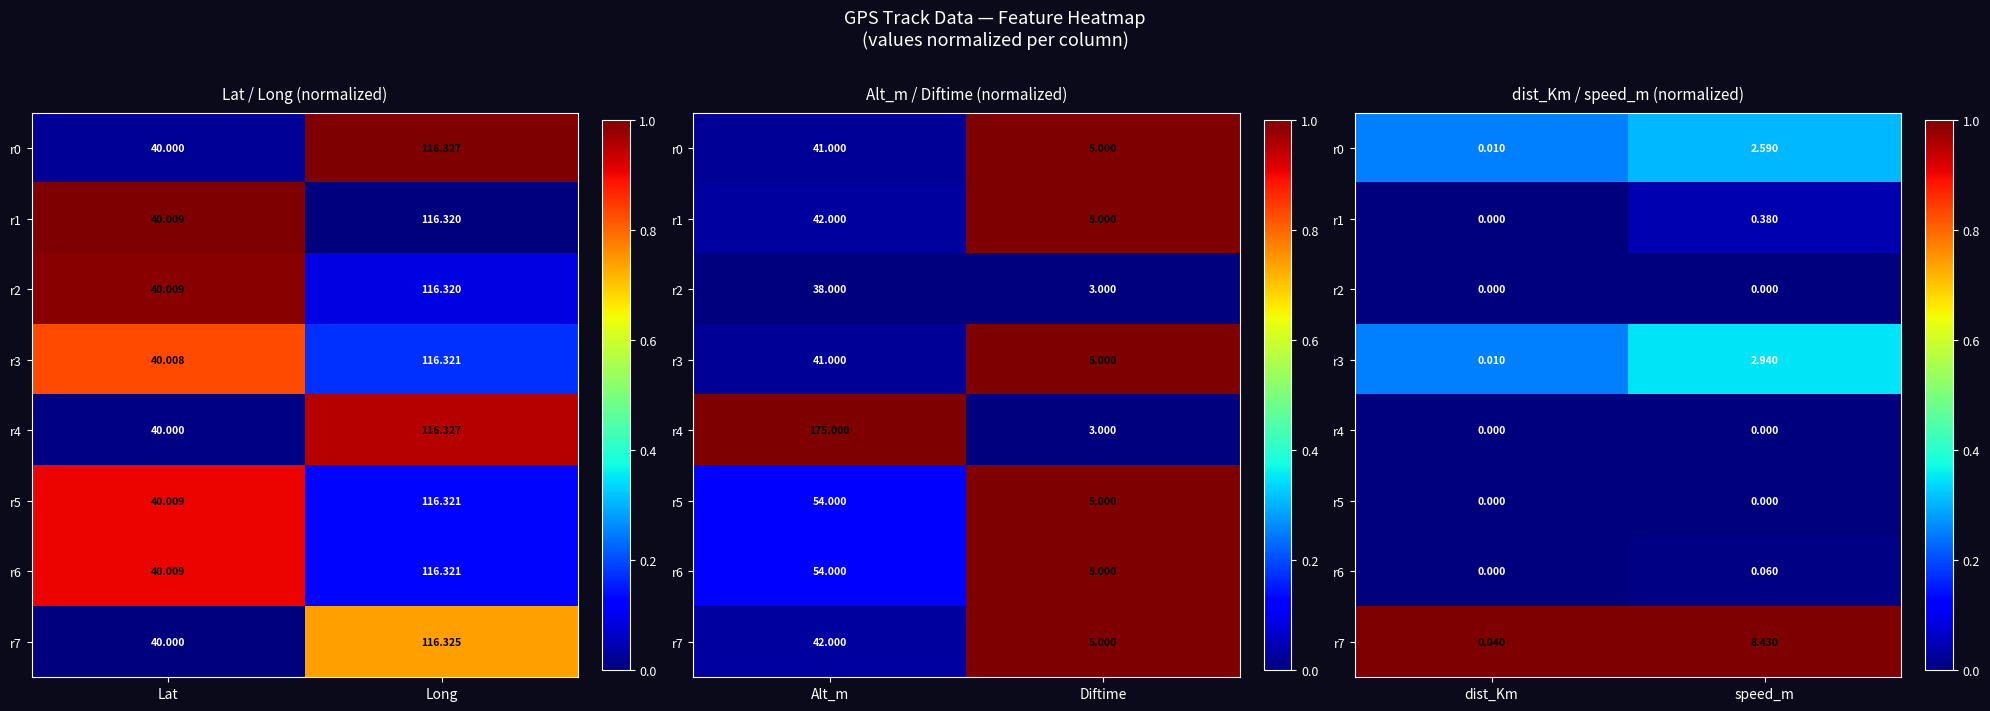

What is the spread (max minus min) of values at speed_m?

1.0